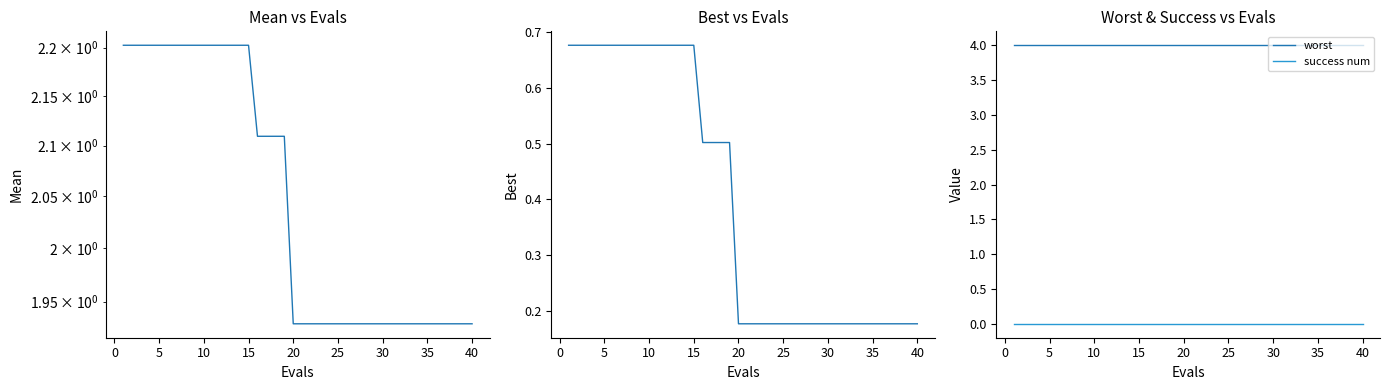

What is the lowest value of the best series?

0.2